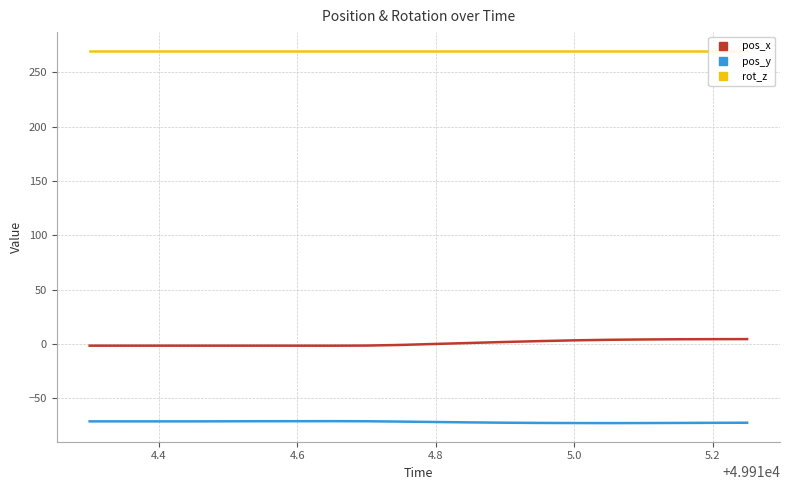

What are all the series names shown in the legend?

pos_x, pos_y, rot_z